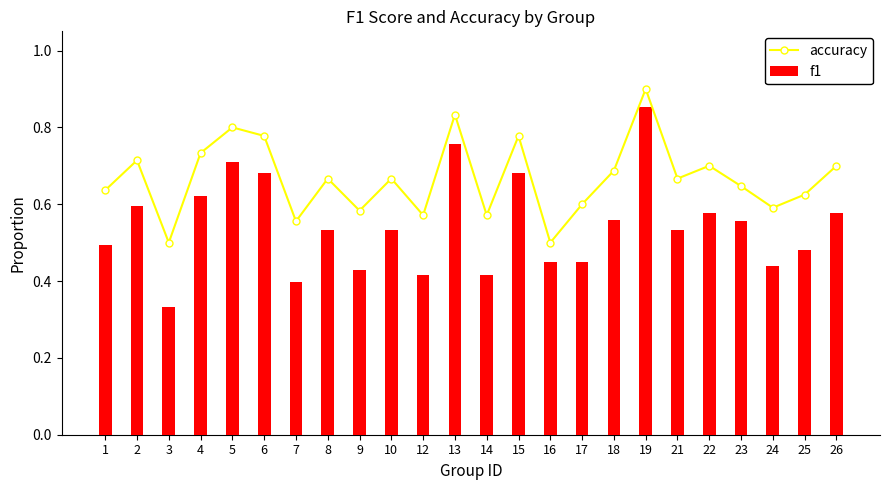

Which label corresponds to the largest value in the chart?

19